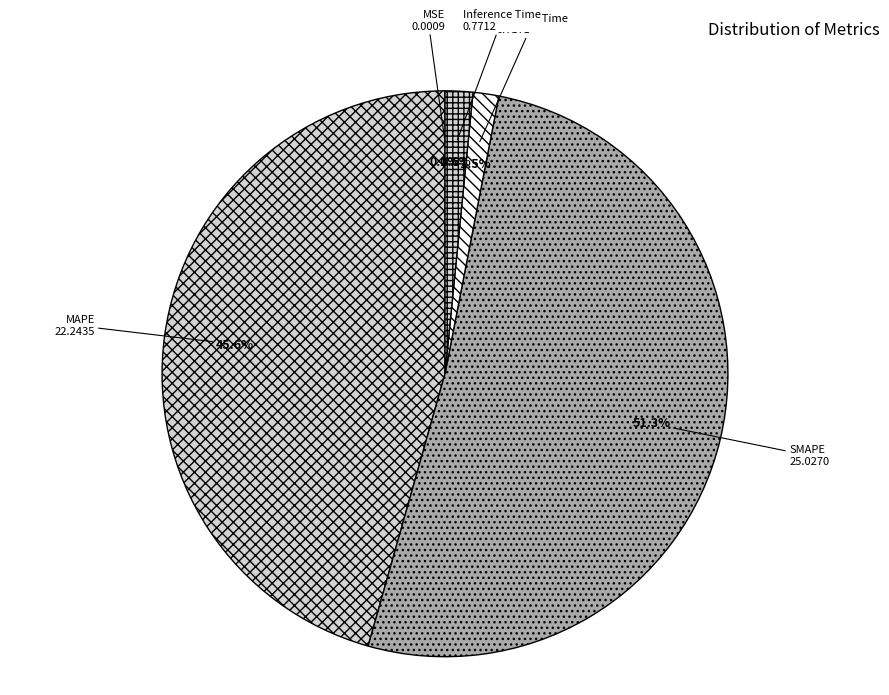

What is the largest slice in the pie chart?

SMAPE